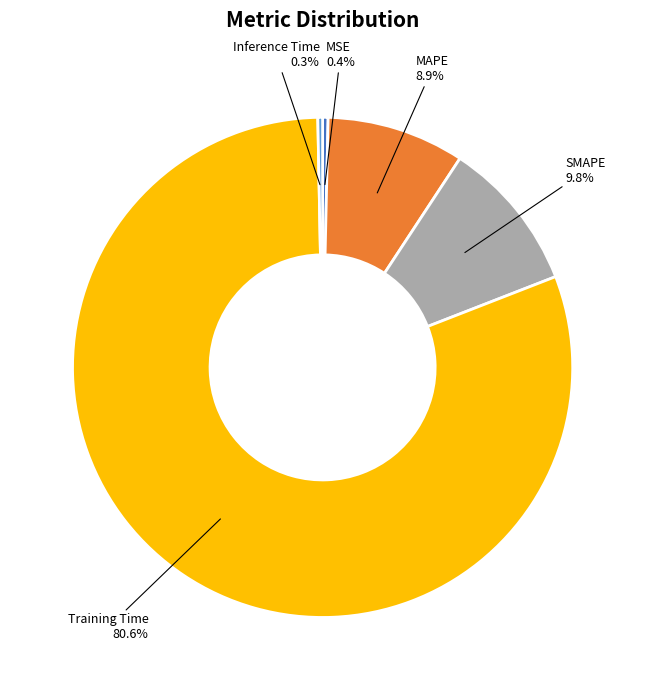

Does any single category account for the majority?

Yes